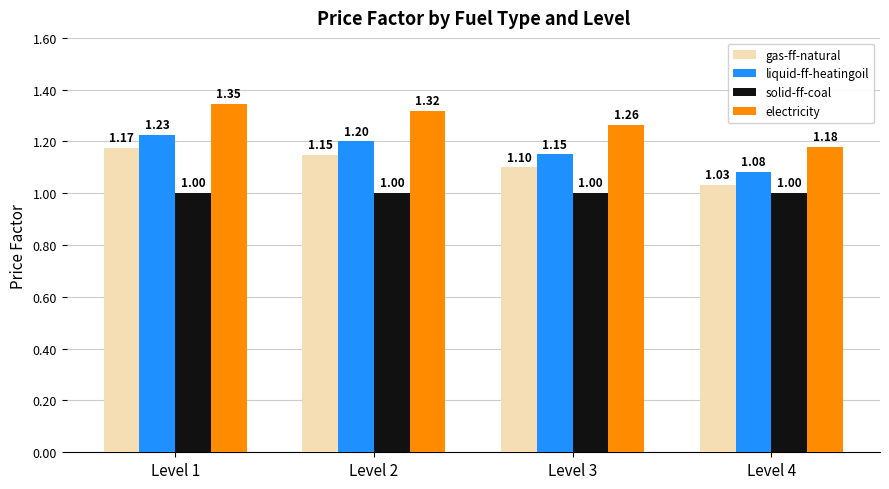

Which series has the largest range (max minus min)?

electricity